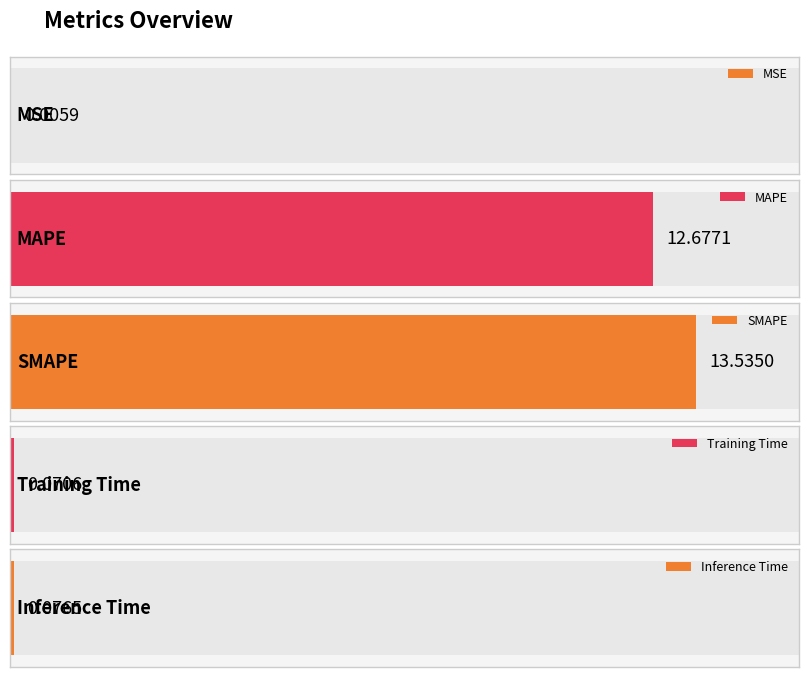

The value at Inference Time is 0.0. True or false?

False